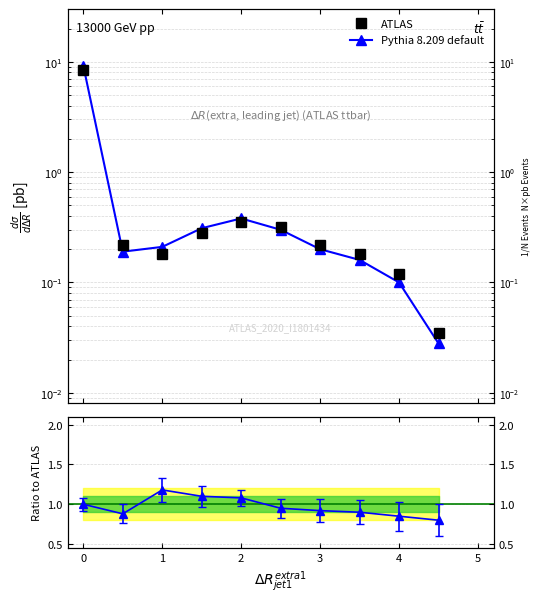

What is the sum of the Pythia 8.209 default values at 1.5 and 0.5?

0.5